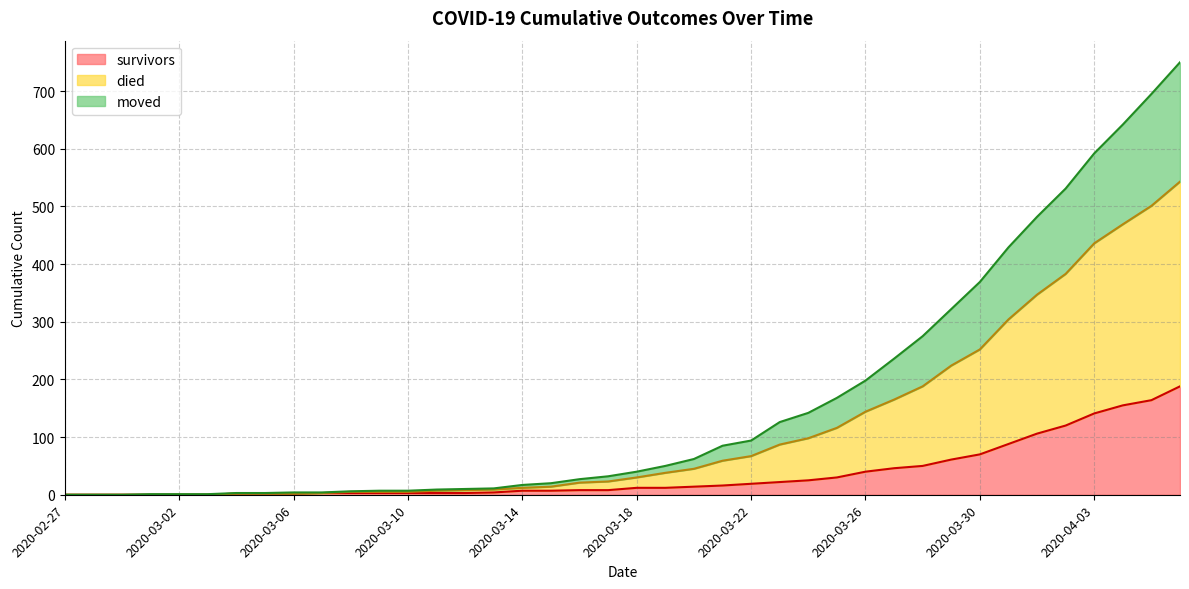

At which category is the sum across all series the highest?

2020-04-06